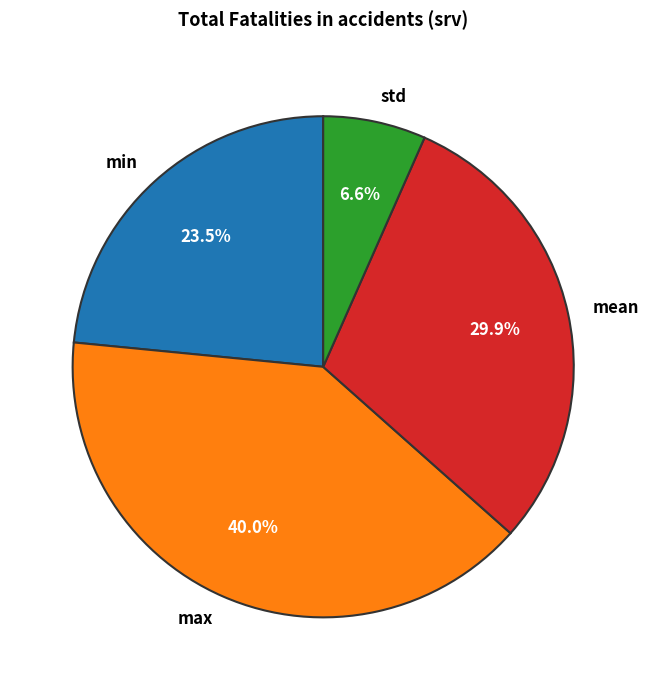

Which slice is the smallest?

std